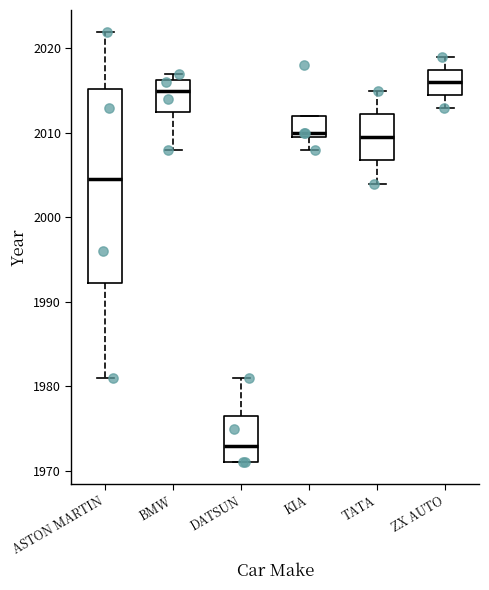

Comparing the boxes themselves (not the whiskers), which one is the tallest?

ASTON MARTIN